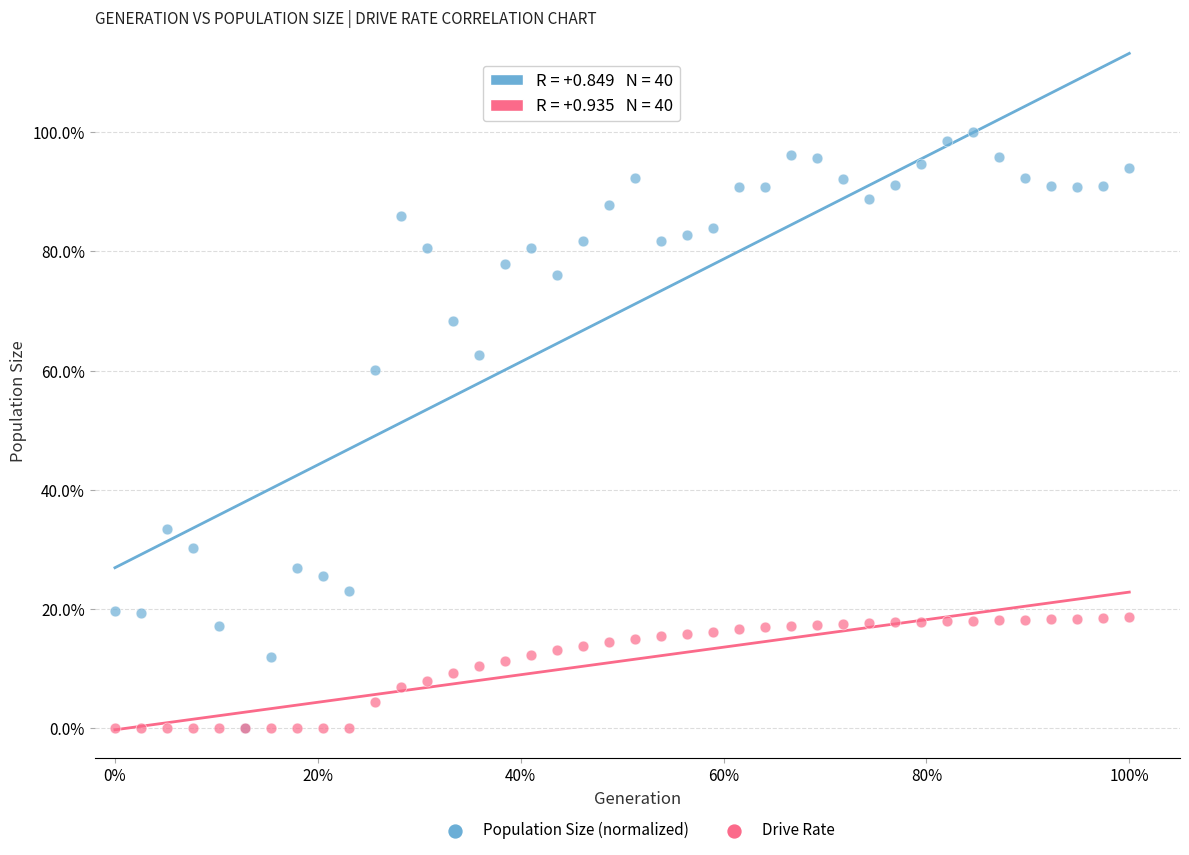

What are all the series names shown in the legend?

Population Size (normalized), Drive Rate